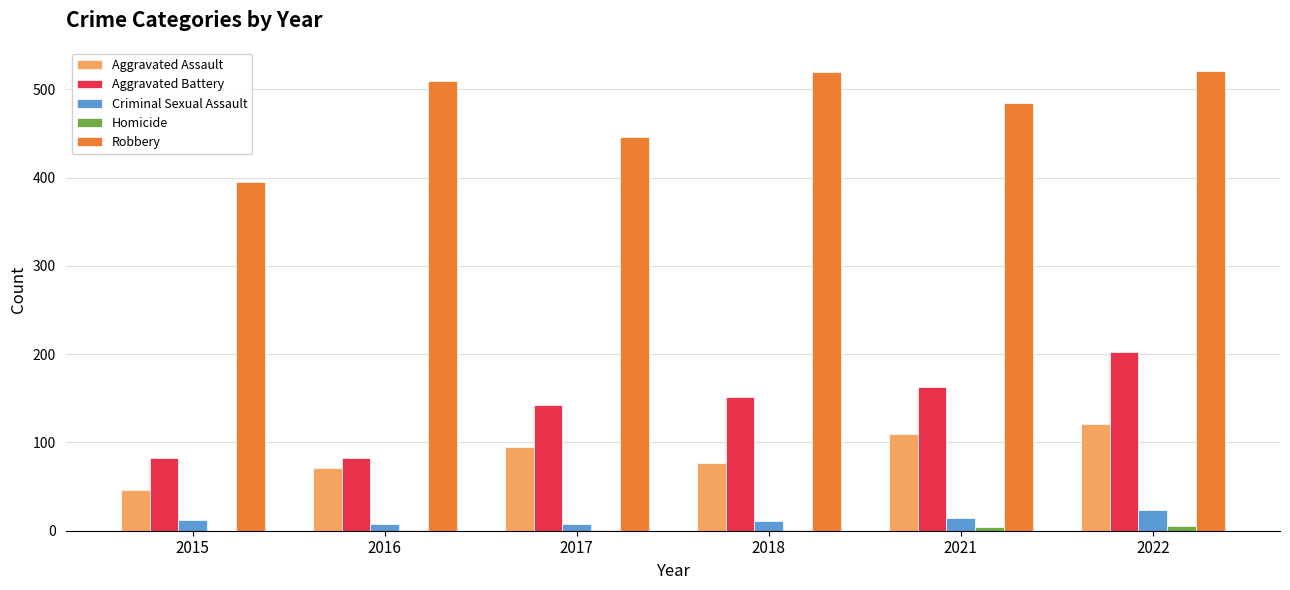

Between 2015 and 2022, which series saw the biggest shift?

Robbery